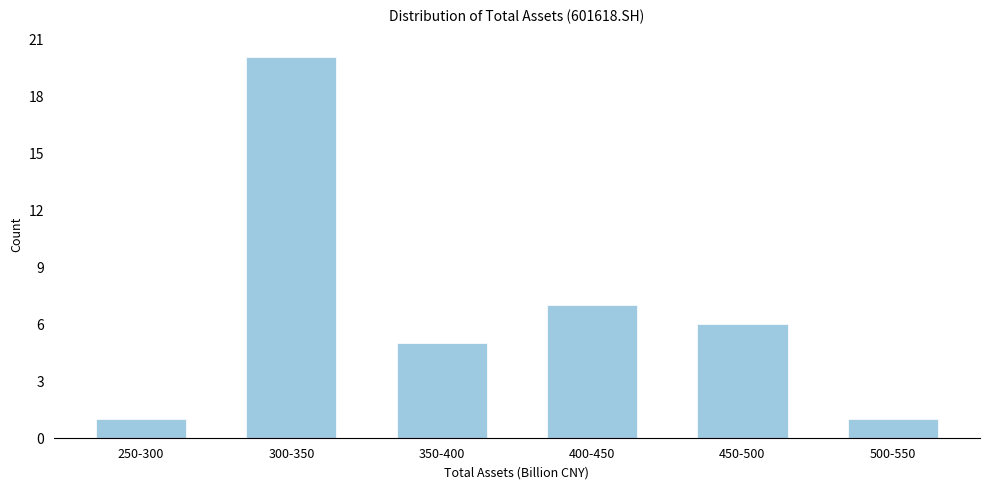

Reading right to left, list all the values displayed in this chart.

1	6	7	5	20	1